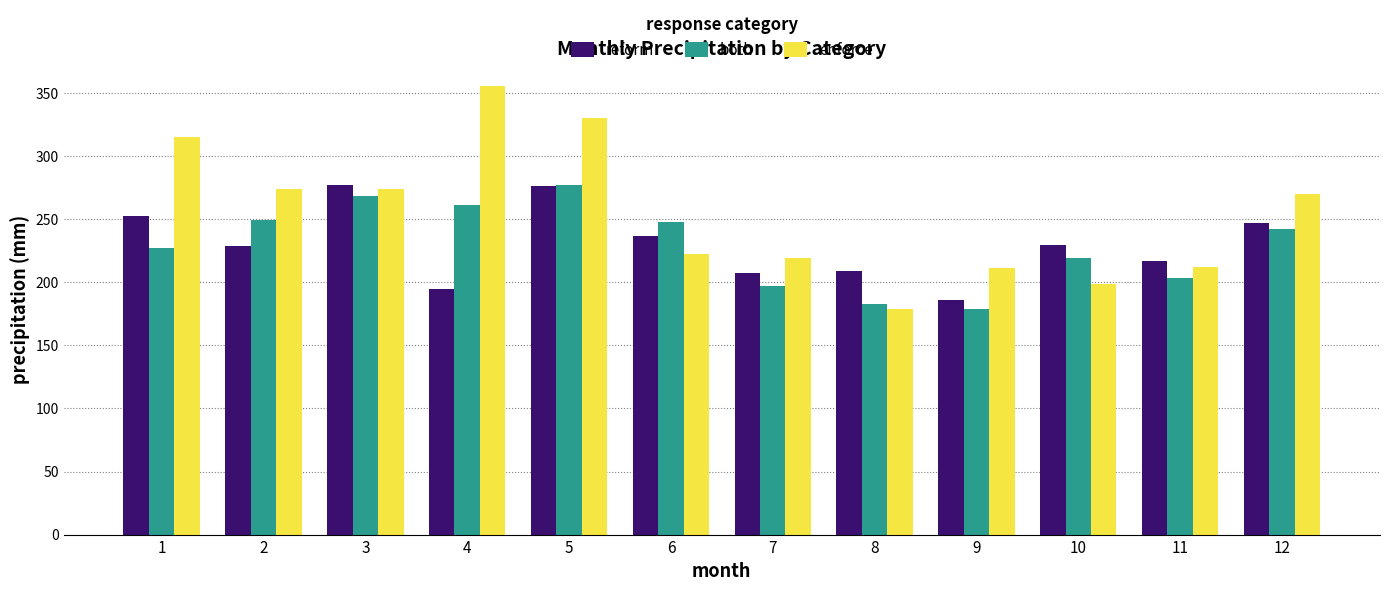

What is the spread (max minus min) of values at 5?

54.0